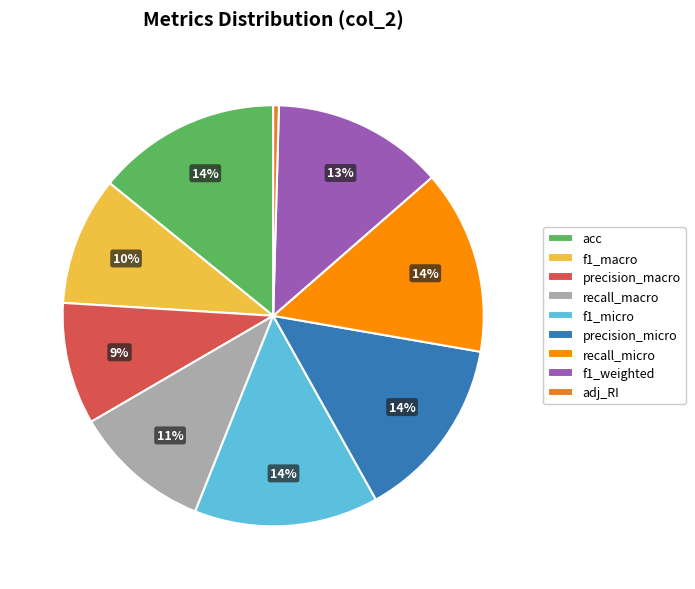

To the nearest percent, what is the average slice percentage?

11%